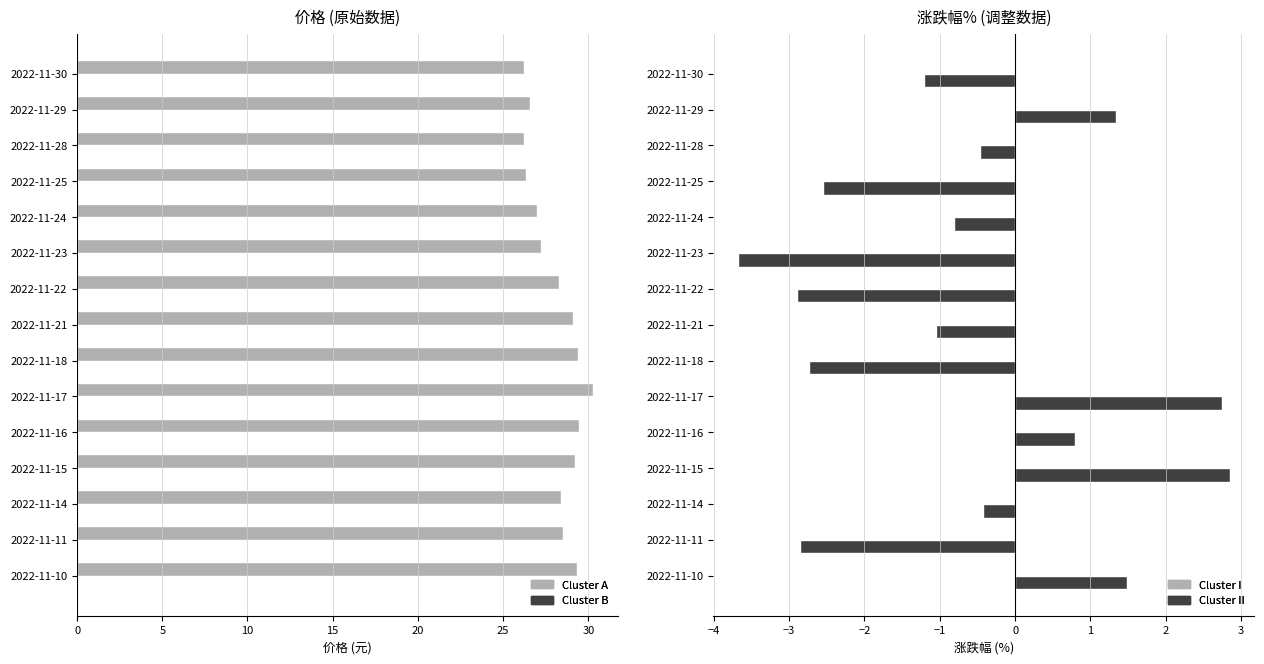

Is it true that Cluster II equals -0.9 at 2022-11-22?

False